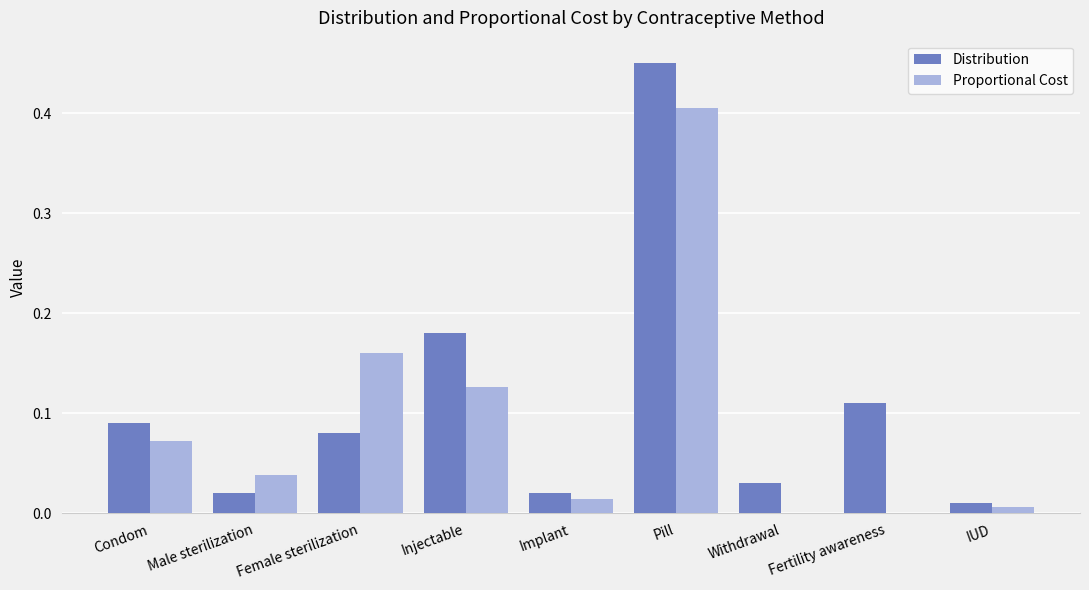

Which series changed the most between Injectable and Withdrawal?

Distribution